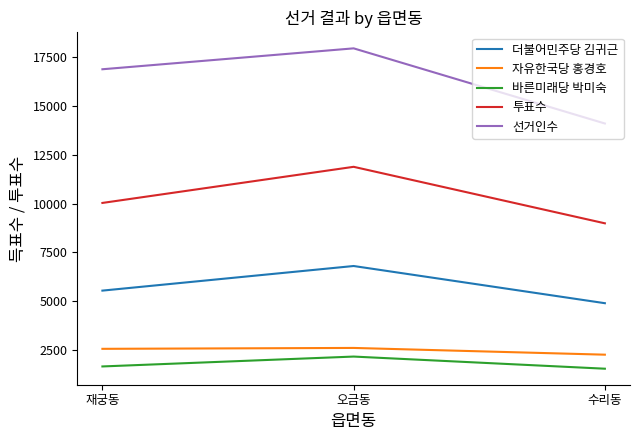

True or false: 선거인수 has a value of 14111 at 수리동.

True